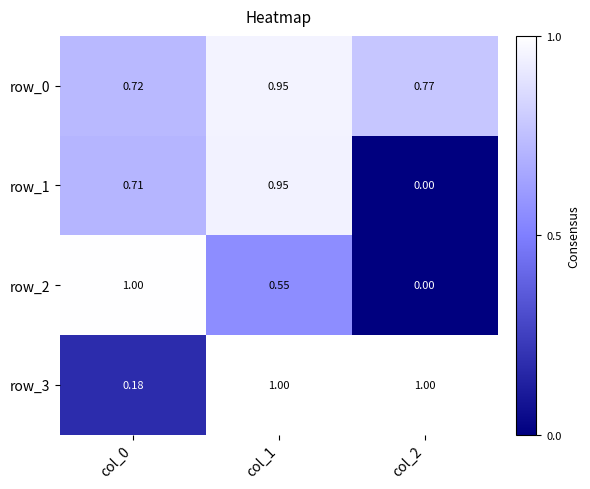

What is the total value across all series at col_1?

3.5